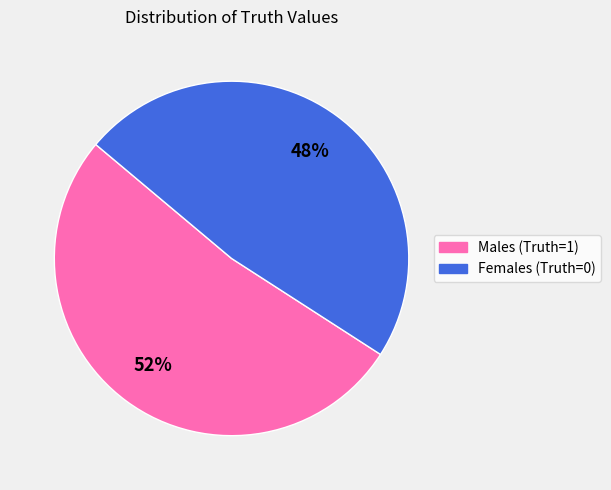

Does any single category account for the majority?

Yes